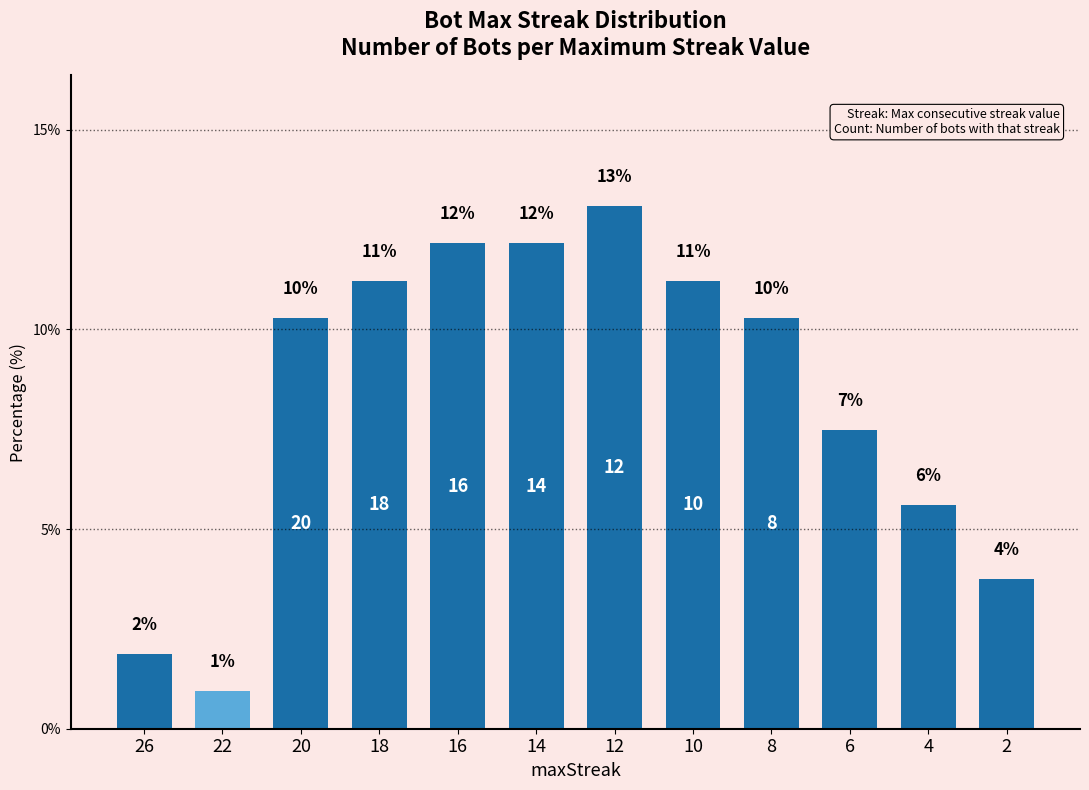

Are the bars horizontal?

No